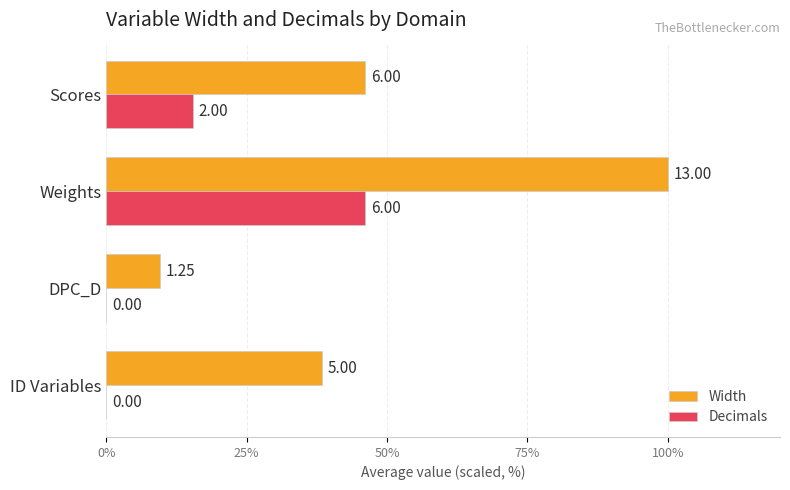

What are all the series names shown in the legend?

Width, Decimals